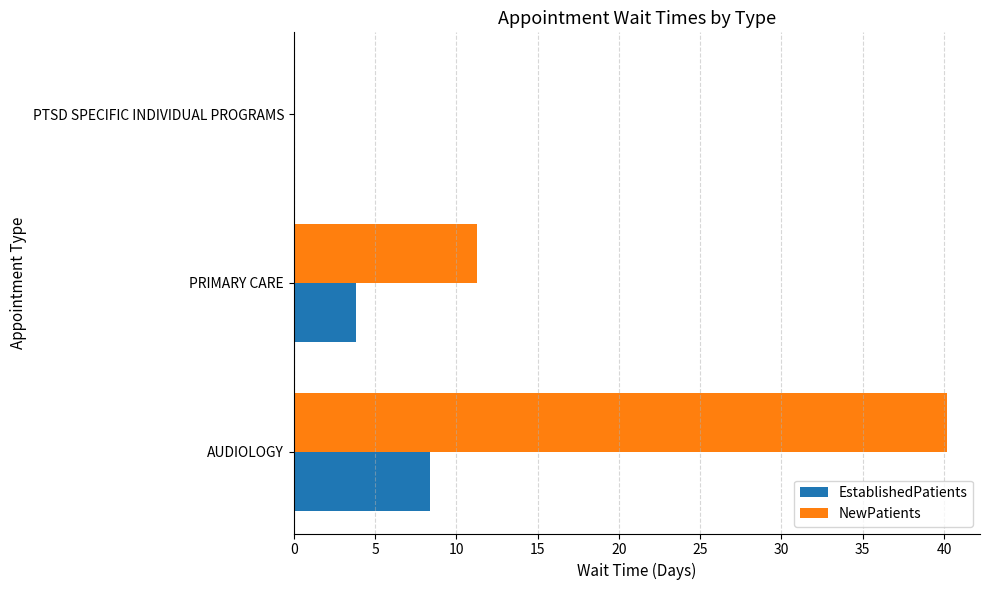

What is the highest value of the NewPatients series?

40.2